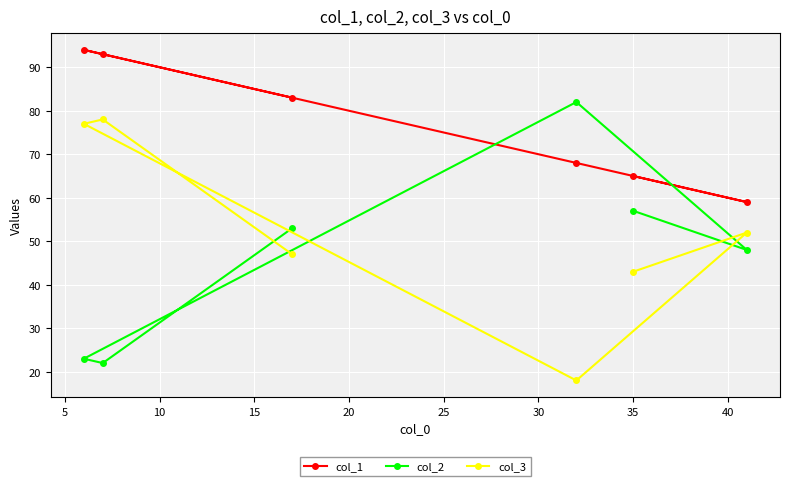

What is the maximum value for col_2?

82